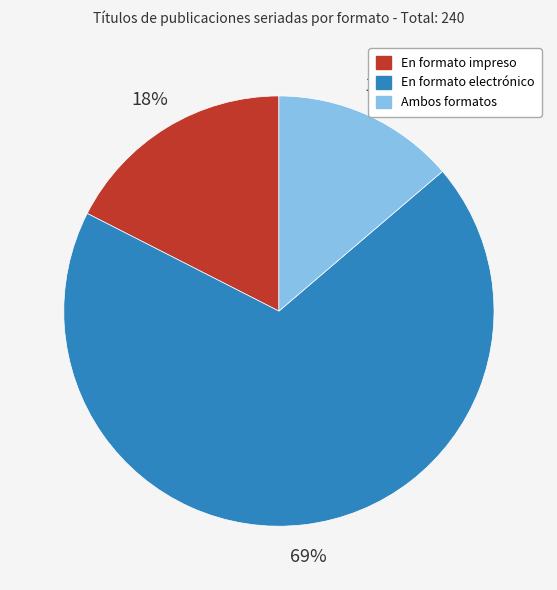

Rank the categories by value from highest to lowest.

En formato electrónico, En formato impreso, Ambos formatos